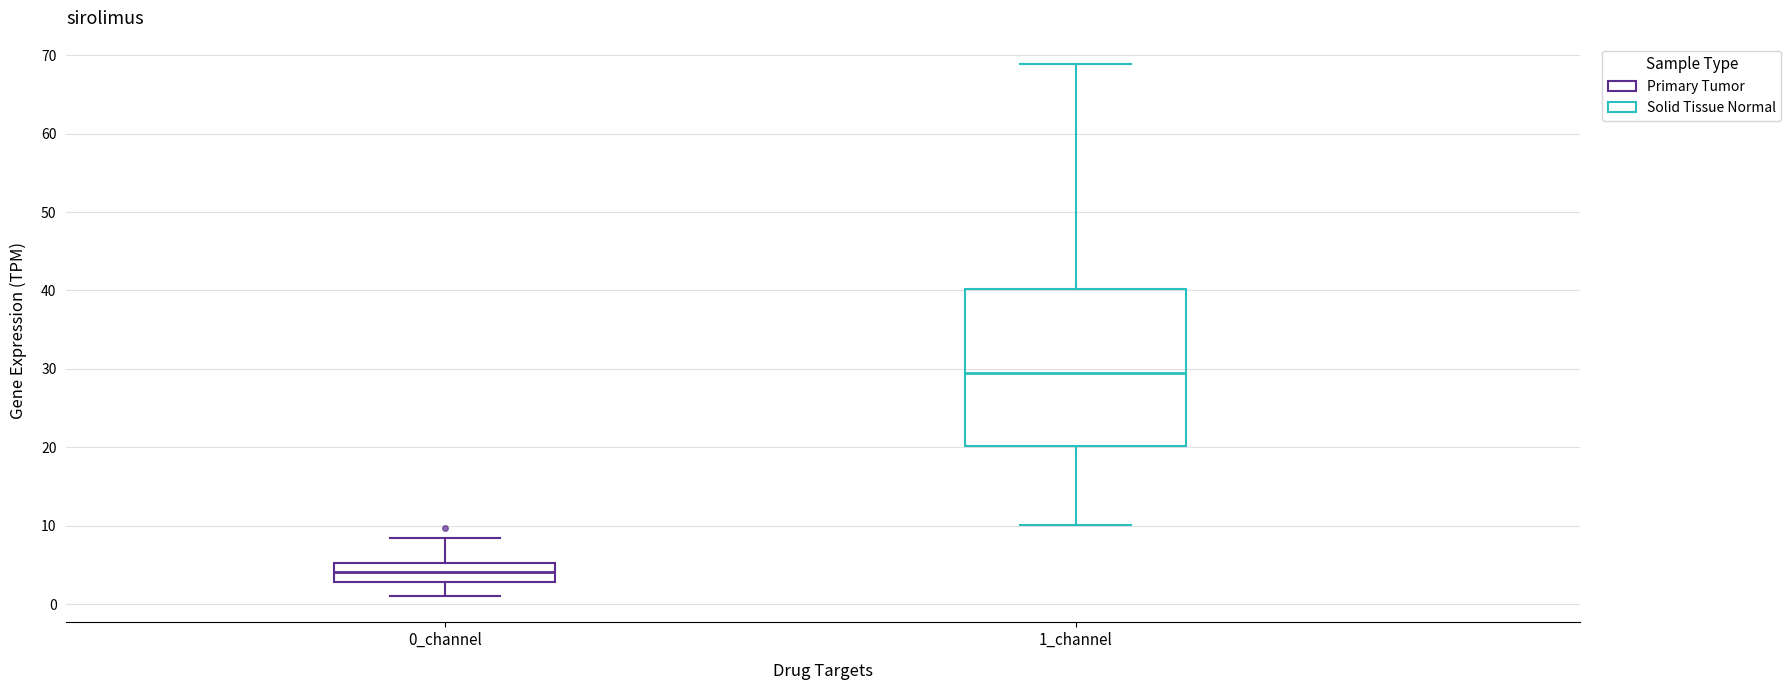

Reading left to right, read every box against the y-axis: the position of its median line, the range the box covers, and the ends of its whiskers. The values are not printed on the chart, so give them approximately, as read against the axis.

0_channel: median 4, box 3 to 5, whiskers 1 to 8
1_channel: median 29, box 20 to 40, whiskers 10 to 69